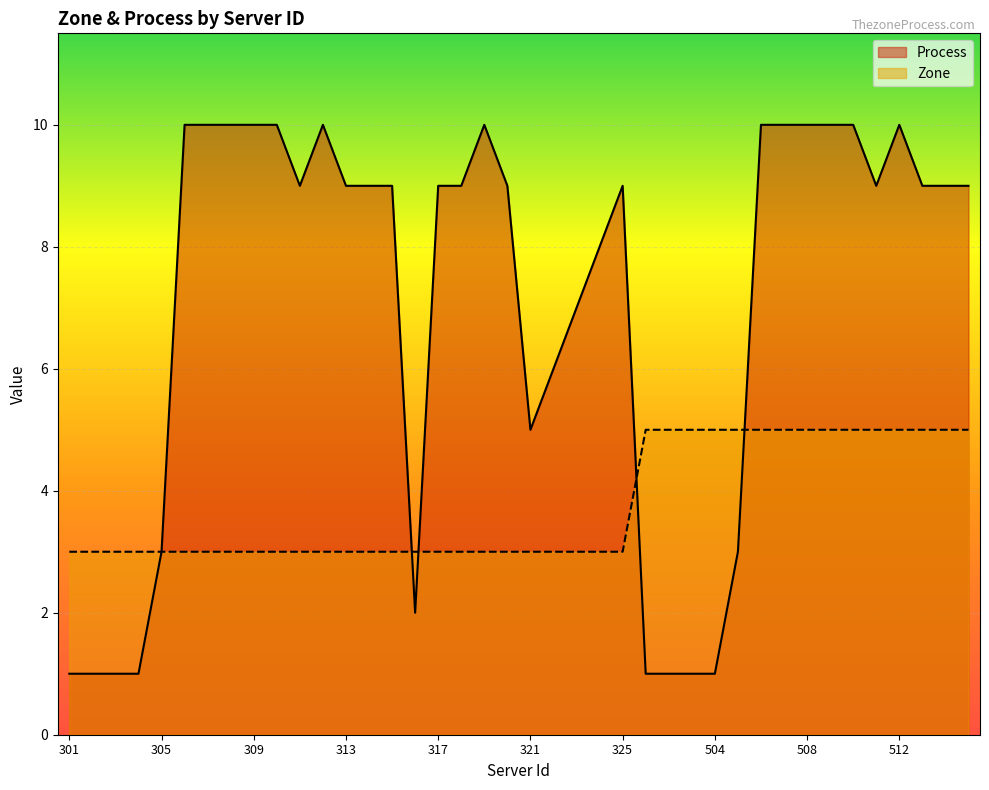

What is the minimum value for Zone?

3